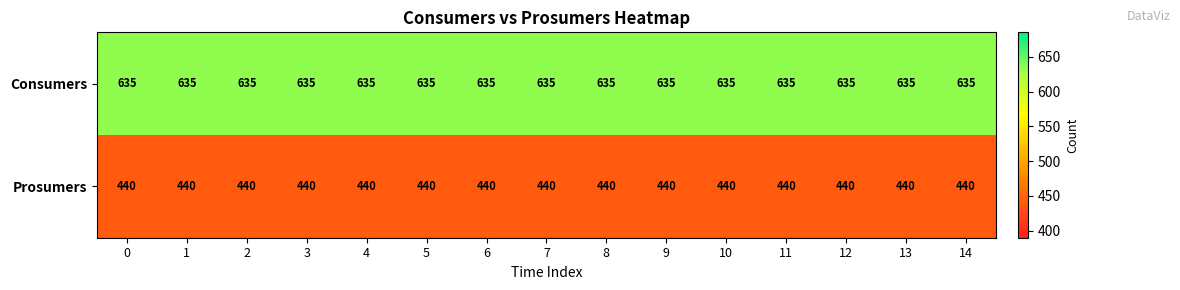

What is the average value of the Consumers series?

635